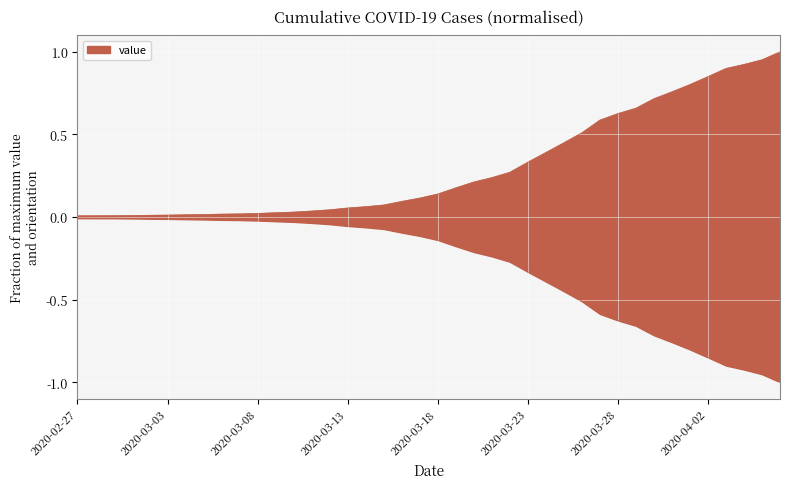

List the labels in order of value, largest first.

2020-04-06, 2020-04-05, 2020-04-04, 2020-04-03, 2020-04-02, 2020-04-01, 2020-03-31, 2020-03-30, 2020-03-29, 2020-03-28, 2020-03-27, 2020-03-26, 2020-03-25, 2020-03-24, 2020-03-23, 2020-03-22, 2020-03-21, 2020-03-20, 2020-03-19, 2020-03-18, 2020-03-17, 2020-03-16, 2020-03-15, 2020-03-14, 2020-03-13, 2020-03-12, 2020-03-11, 2020-03-10, 2020-03-09, 2020-03-08, 2020-03-07, 2020-03-06, 2020-03-05, 2020-03-04, 2020-03-03, 2020-03-02, 2020-03-01, 2020-02-29, 2020-02-28, 2020-02-27